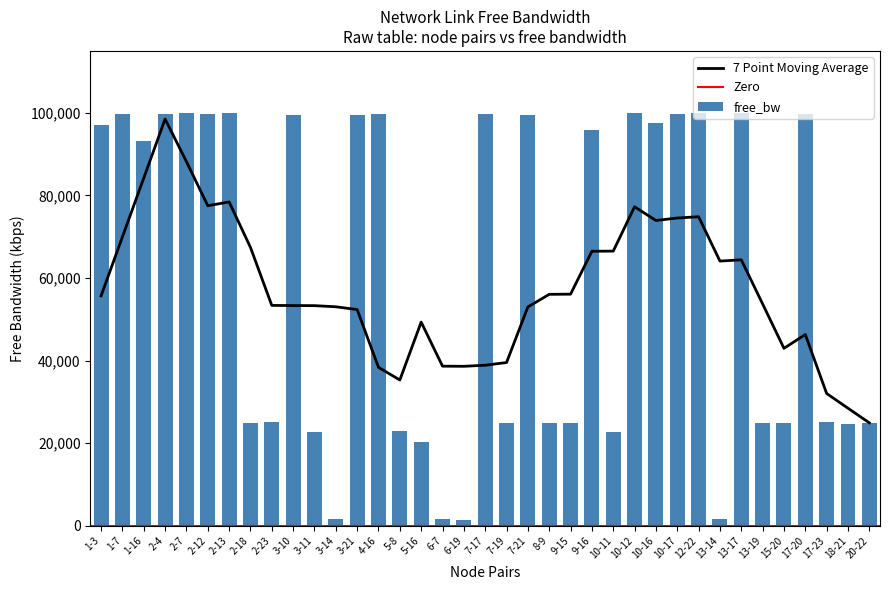

How many bars are there in total?

37